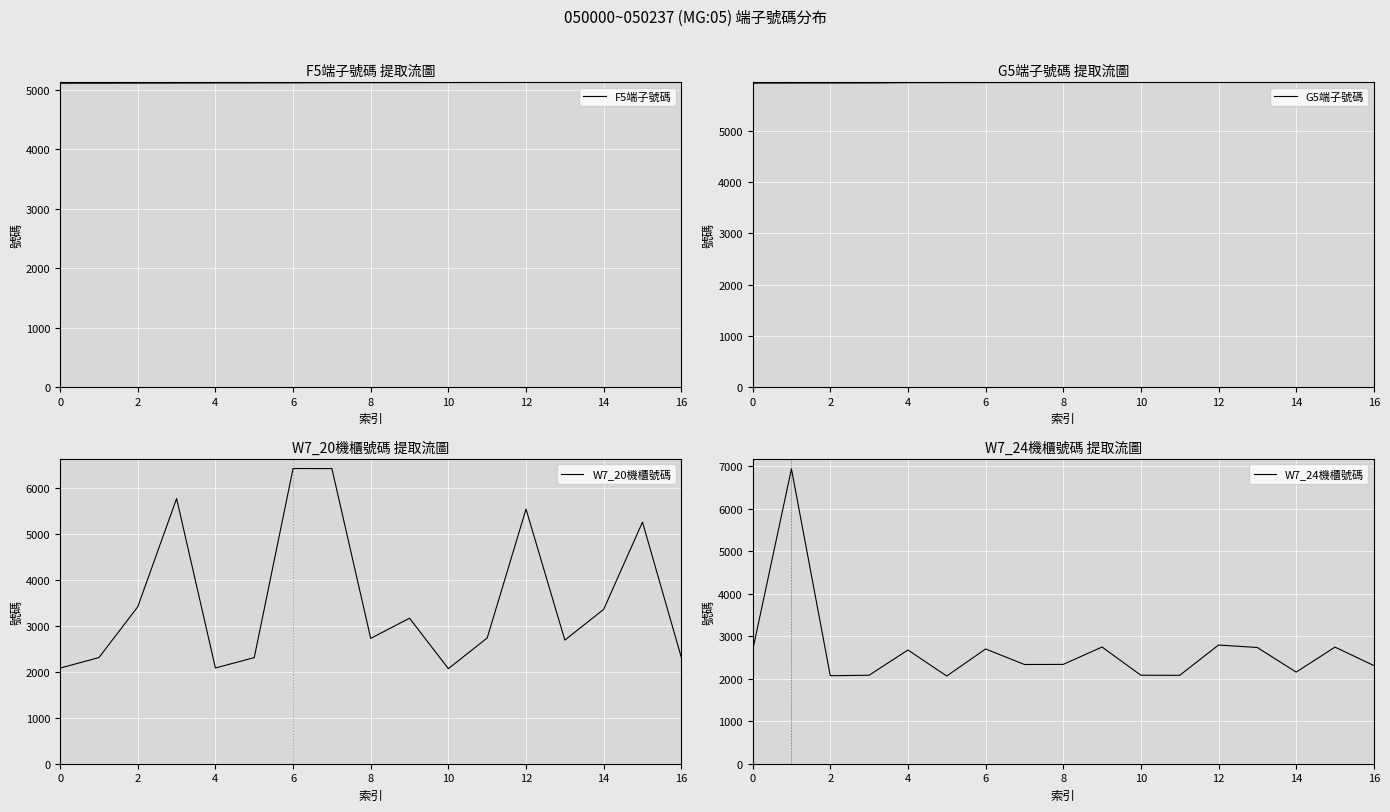

What is the maximum value for G5端子號碼?

5956